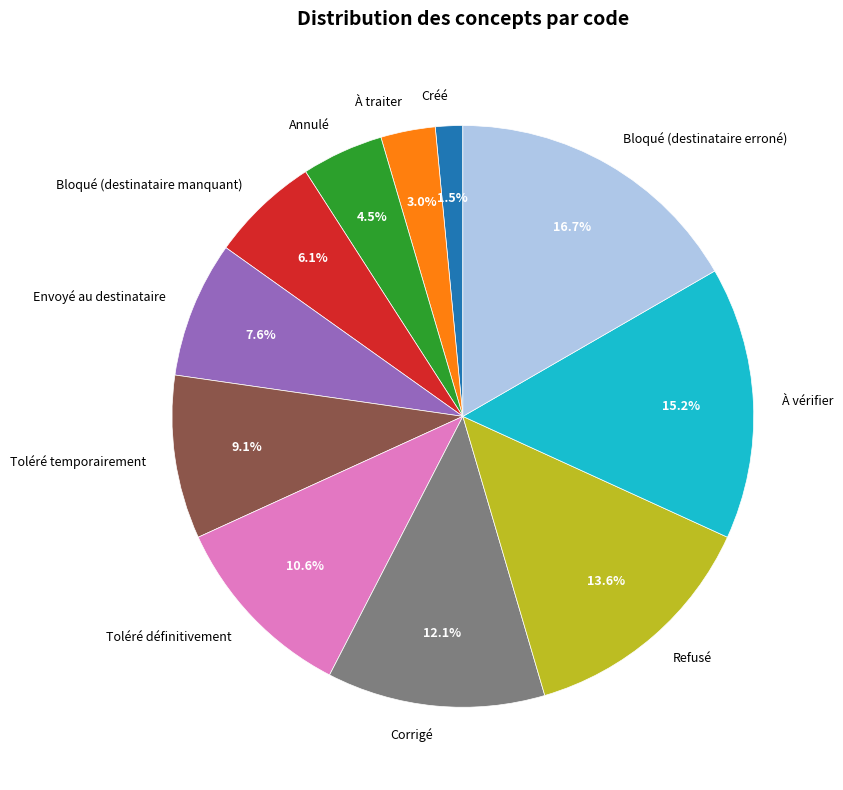

Is Refusé the majority of the pie?

No